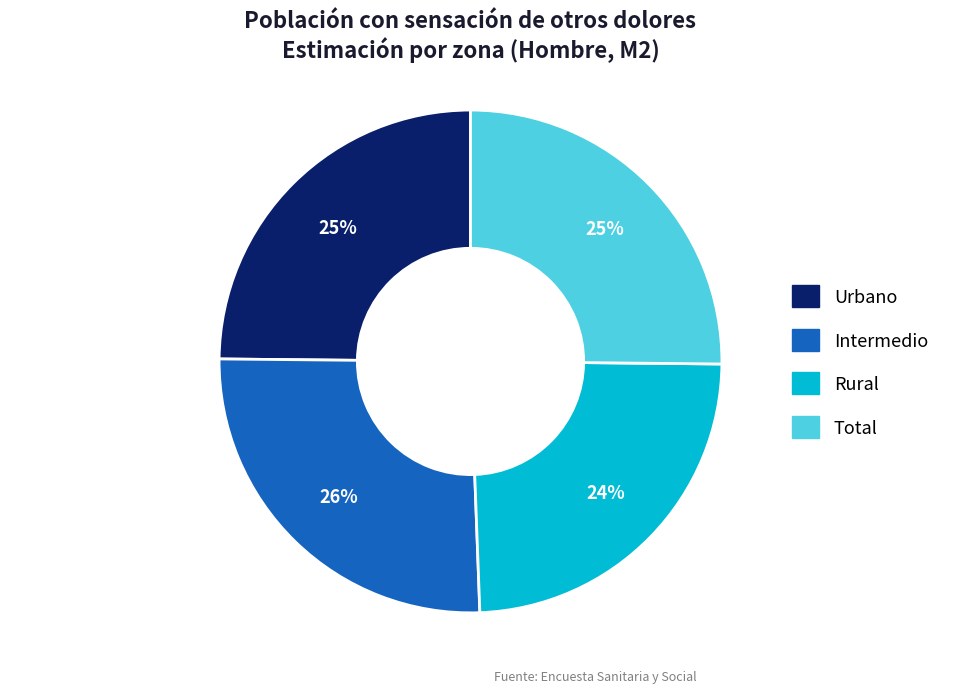

Count the number of slices in the pie.

4